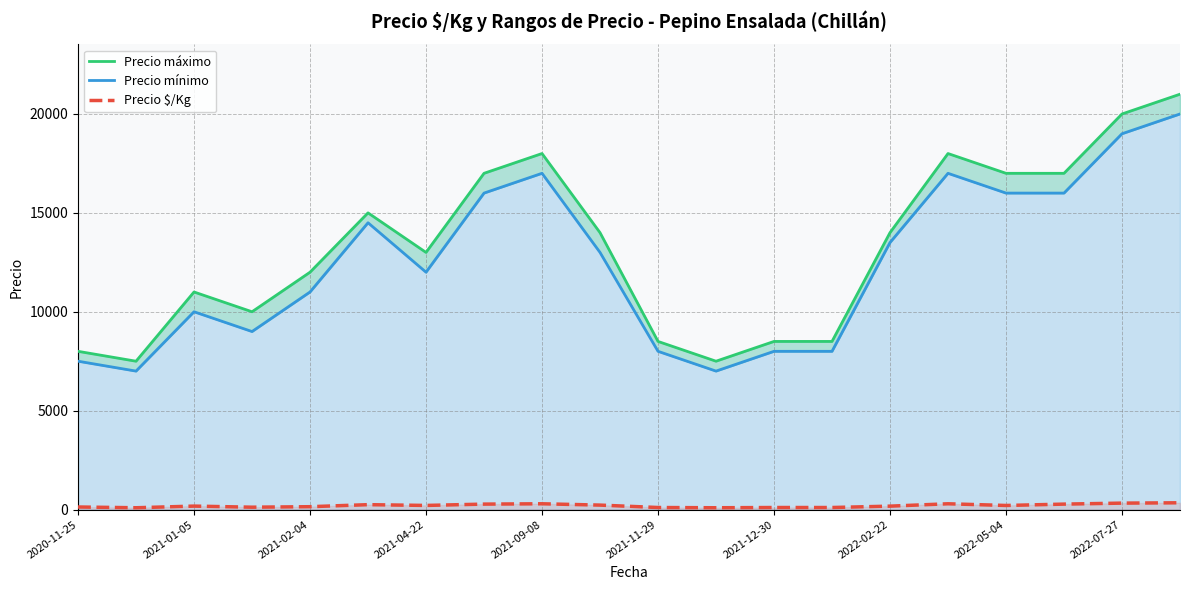

True or false: Precio máximo and Precio mínimo intersect in this chart.

False